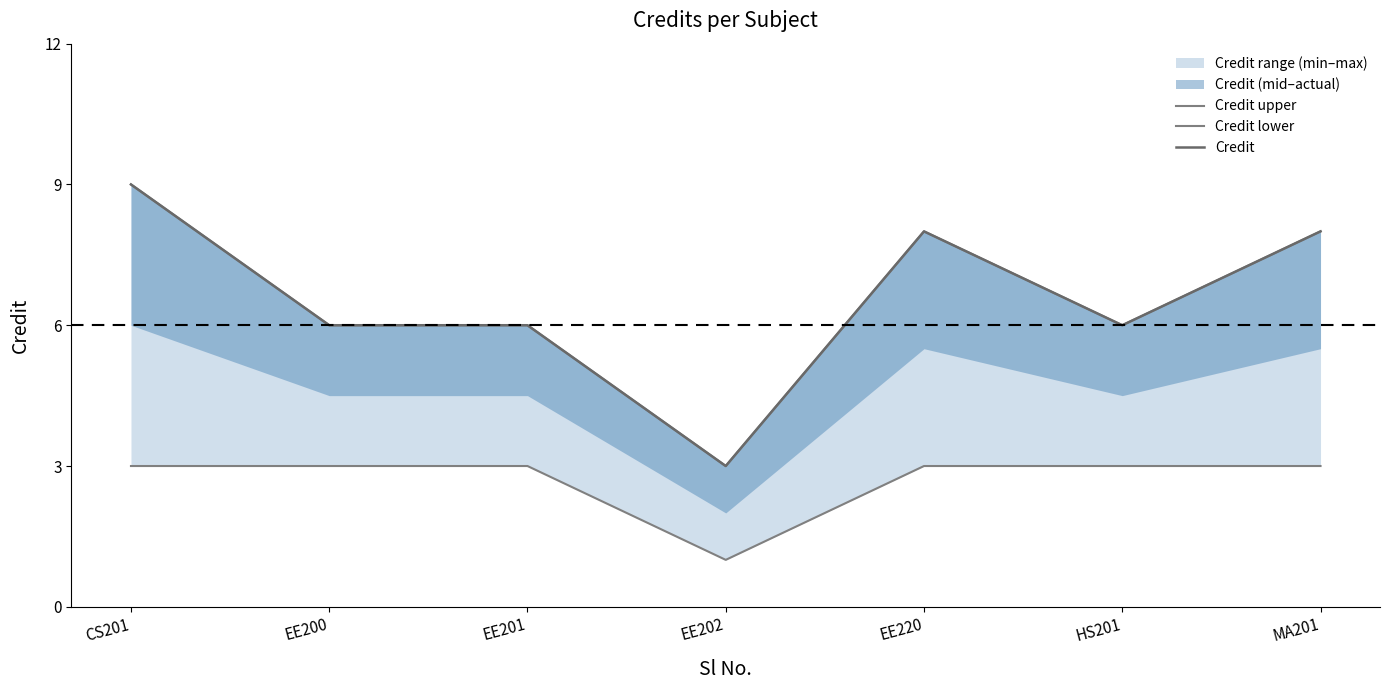

True or false: Credit upper and Credit intersect in this chart.

False